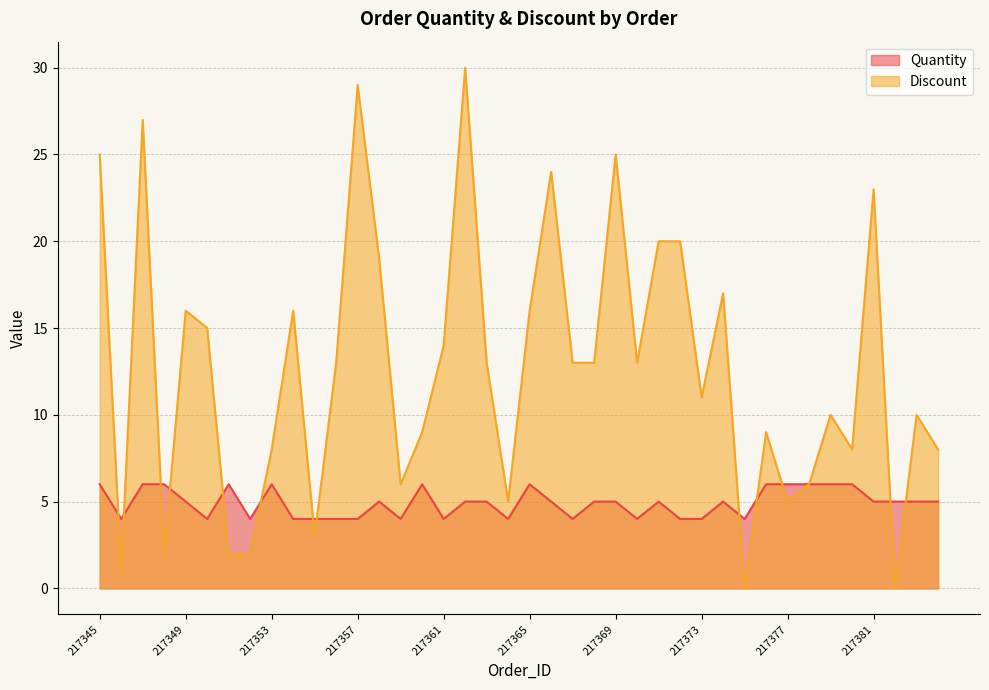

What is the value of the Quantity point at the 32nd from the left?

6